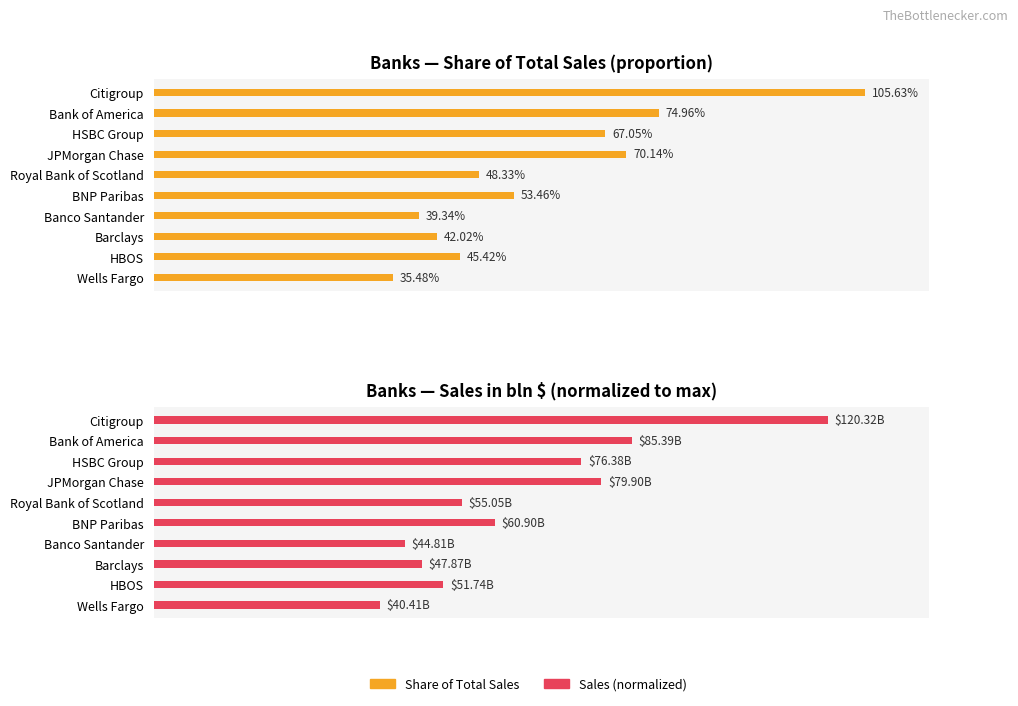

Read the Share of Total Sales value at HSBC Group.

0.7